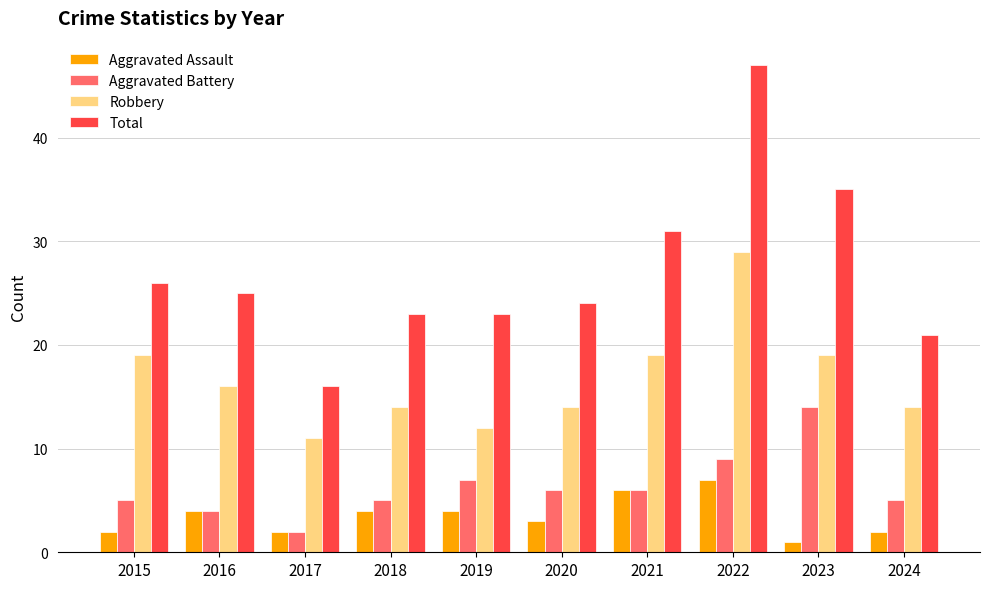

What value does the Aggravated Assault series have at 2019?

4